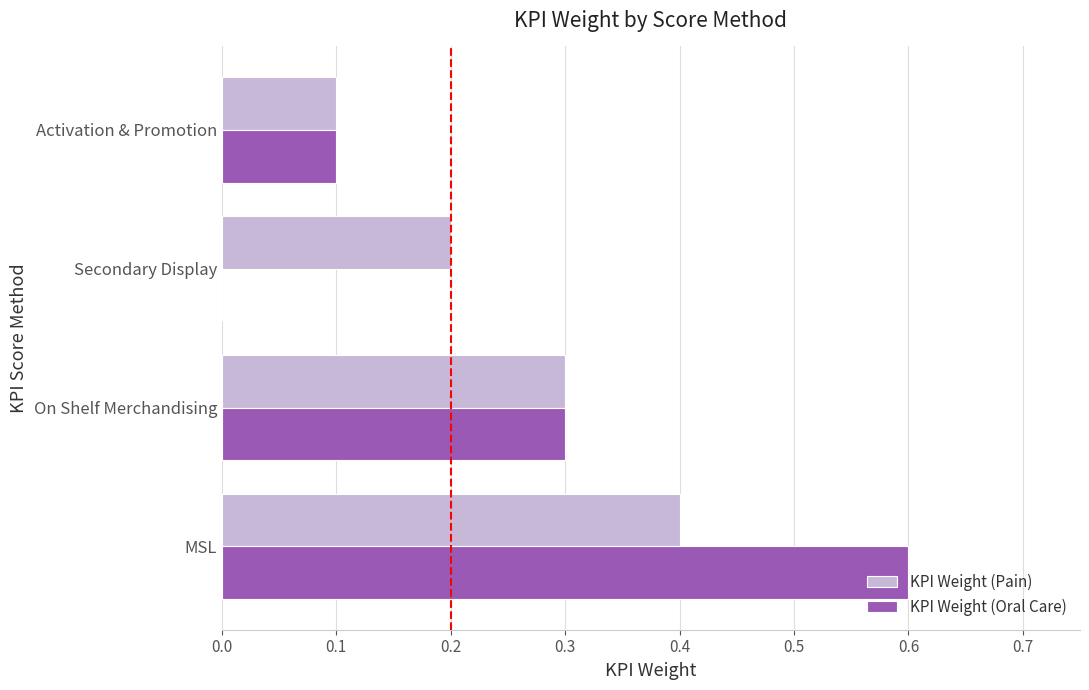

How many categories are shown in the chart?

4